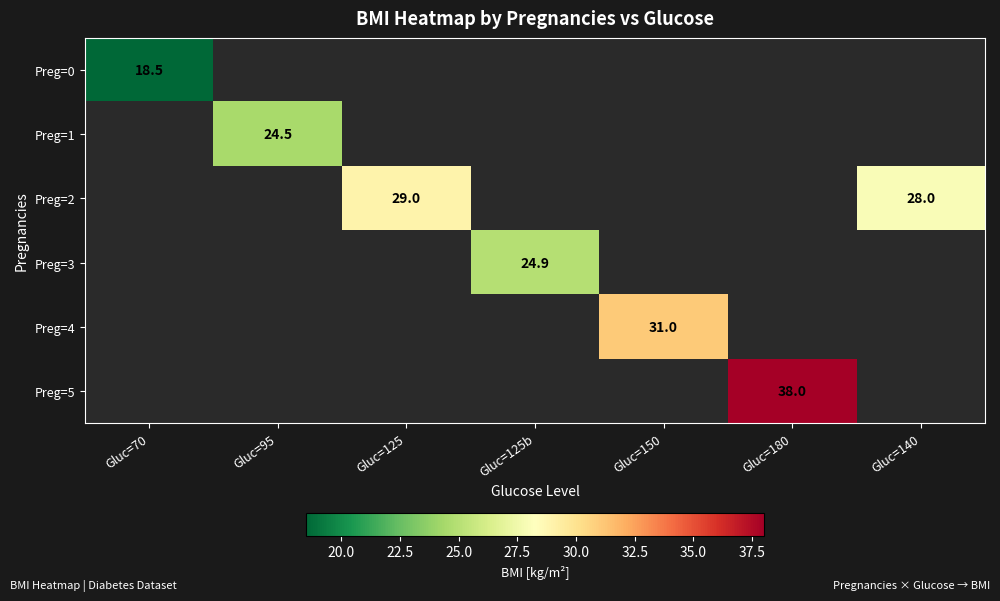

How many categories are shown in the chart?

7